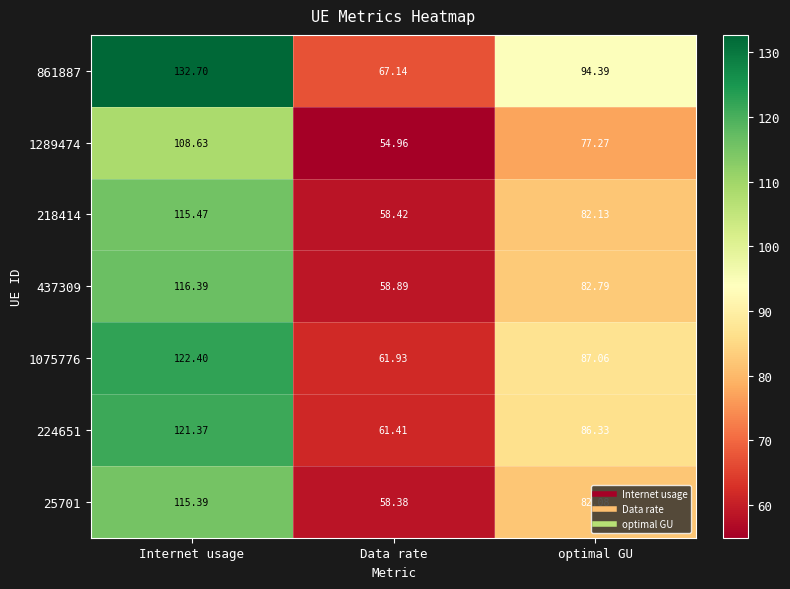

At which category is the sum across all series the highest?

Internet usage